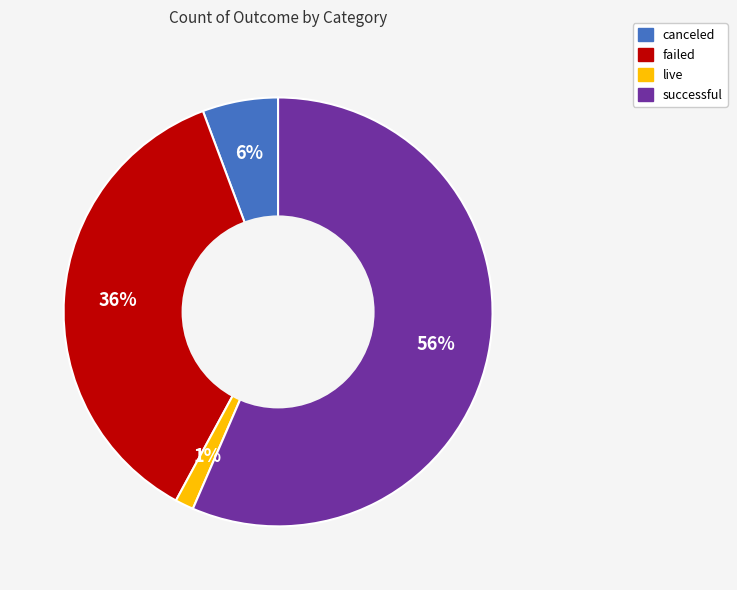

To the nearest percent, what is the average slice percentage?

25%